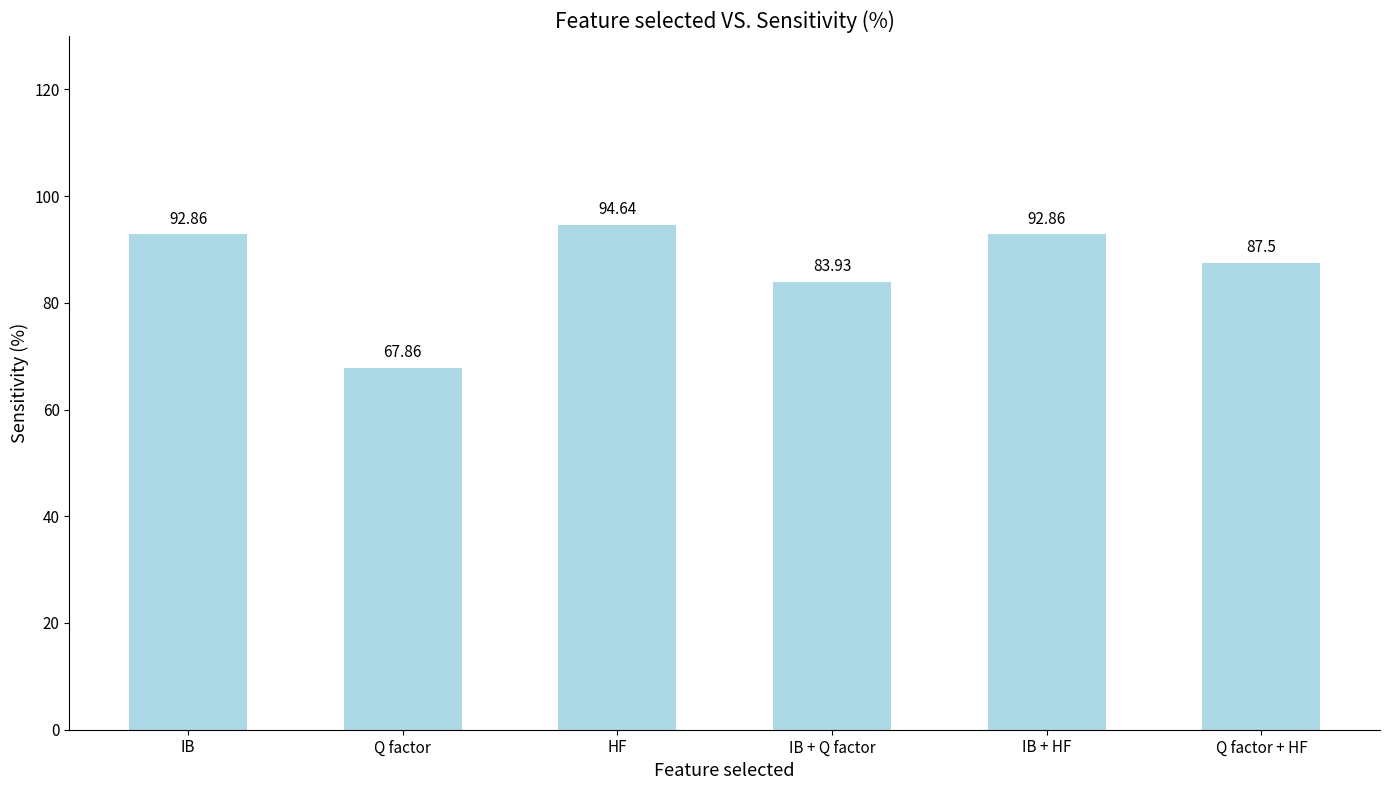

How many distinct data groups are displayed?

1